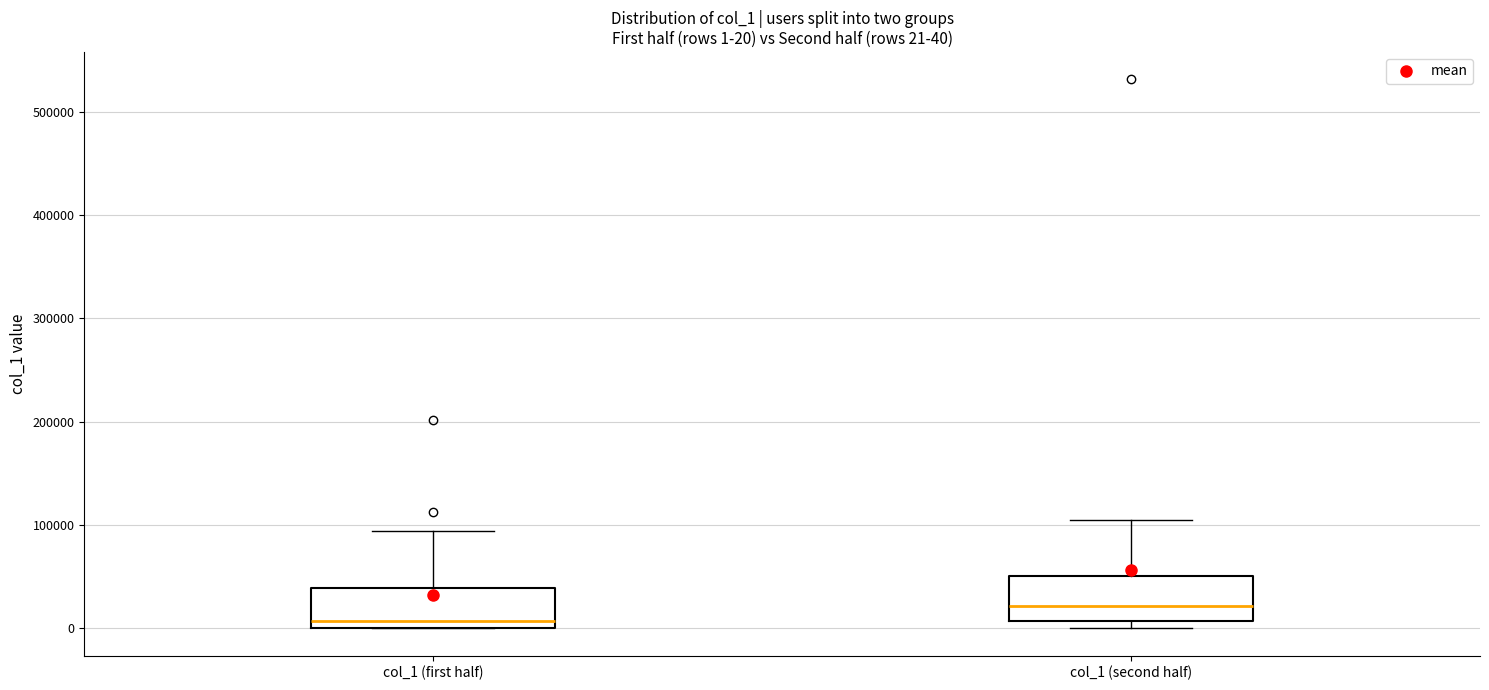

Which box's median line is the lowest?

col_1 (first half)